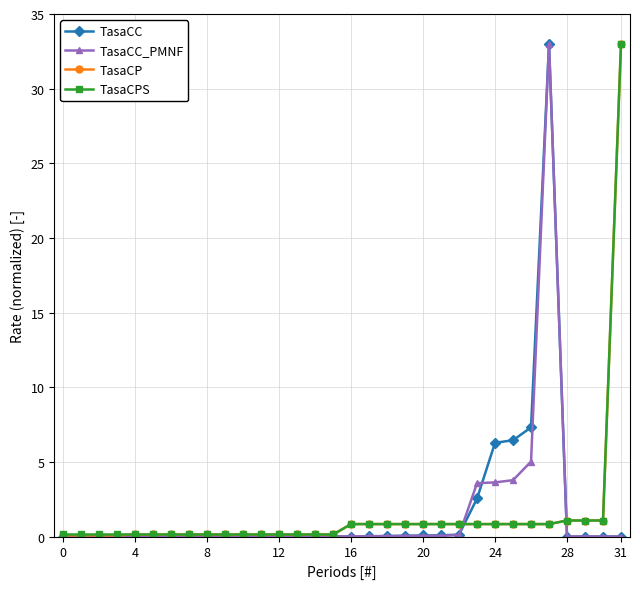

What is the value of the TasaCP point at the 32nd from the left?

33.0